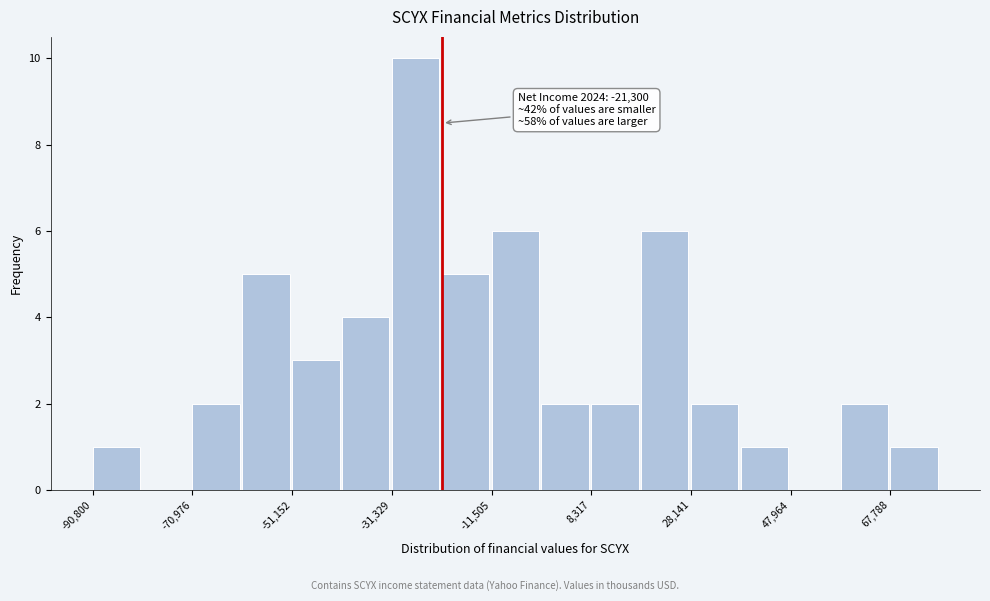

Over which range of the x-axis is the bar tallest?

-32000 to -22000